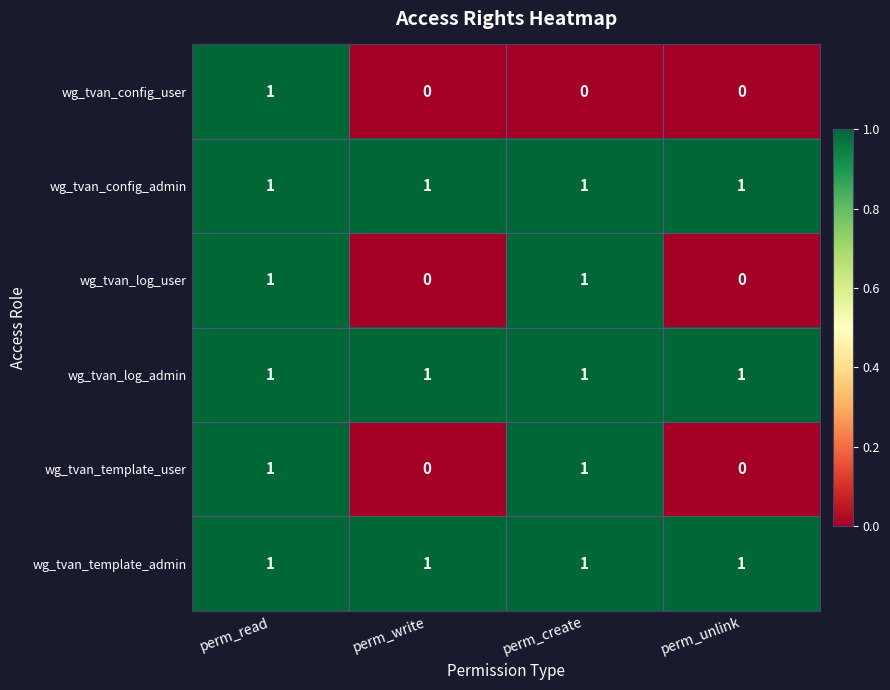

Between perm_read and perm_create, which series saw the biggest shift?

wg_tvan_config_user